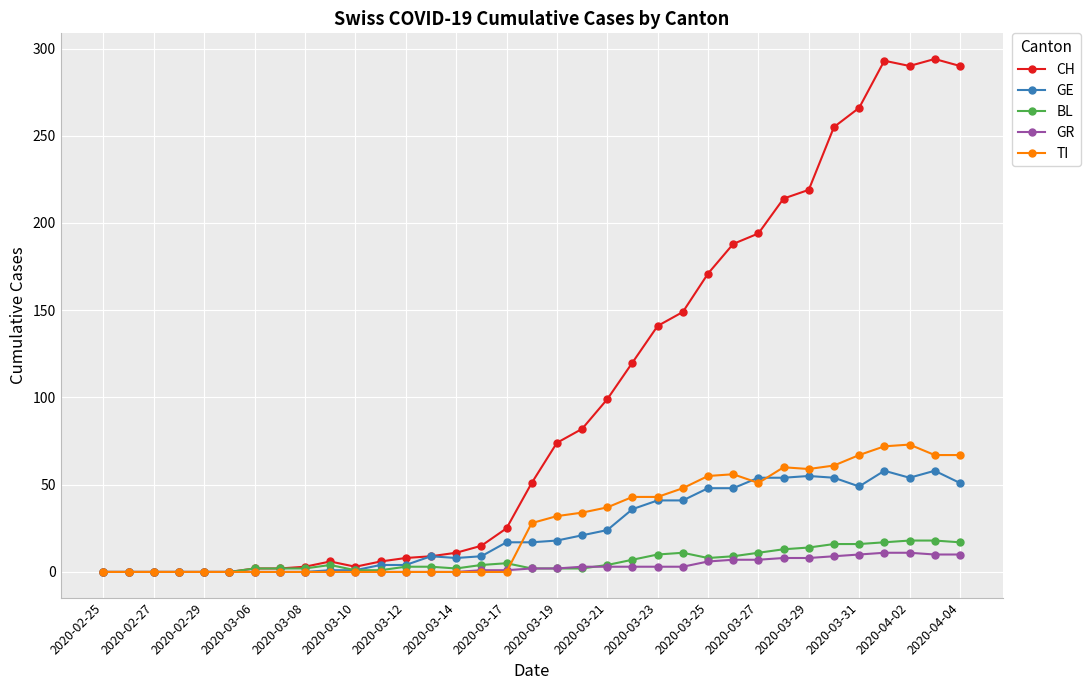

True or false: TI has more than 1 interior local peaks.

True